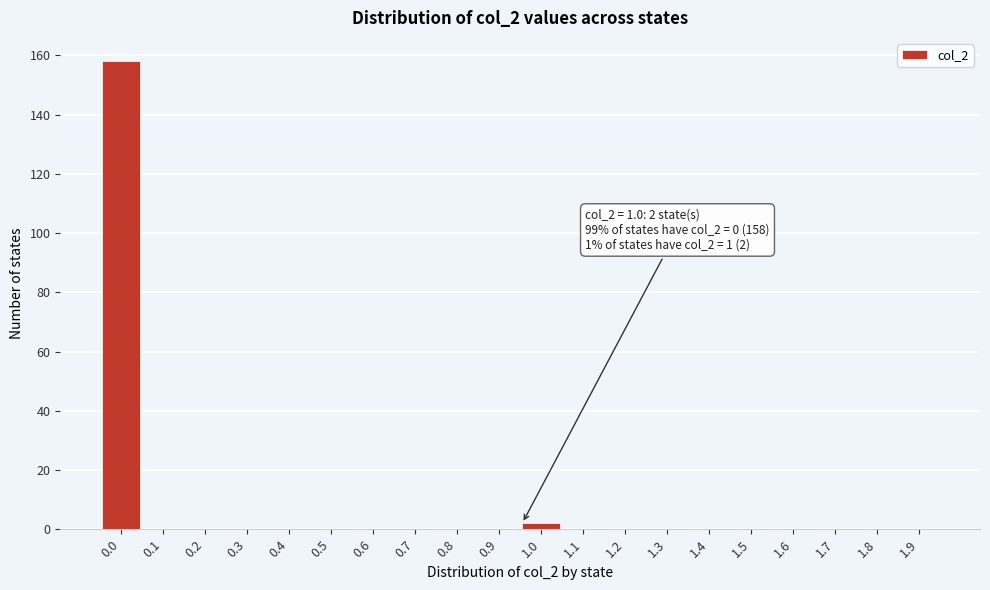

Reading left to right, list all the values displayed in this chart.

0.0=158	0.1=0	0.2=0	0.3=0	0.4=0	0.5=0	0.6=0	0.7=0	0.8=0	0.9=0	1.0=2	1.1=0	1.2=0	1.3=0	1.4=0	1.5=0	1.6=0	1.7=0	1.8=0	1.9=0